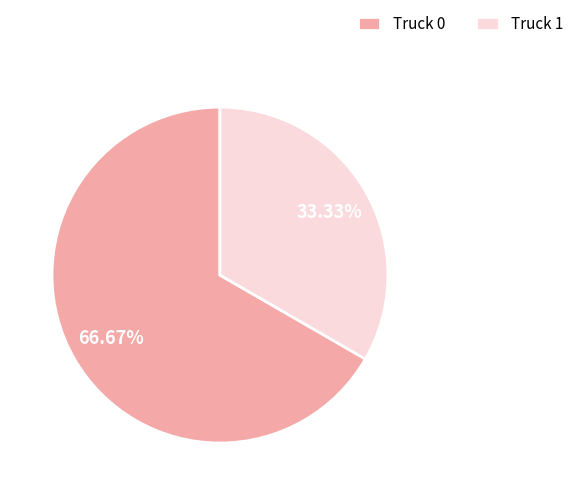

Is there any slice that represents more than half of the pie?

Yes